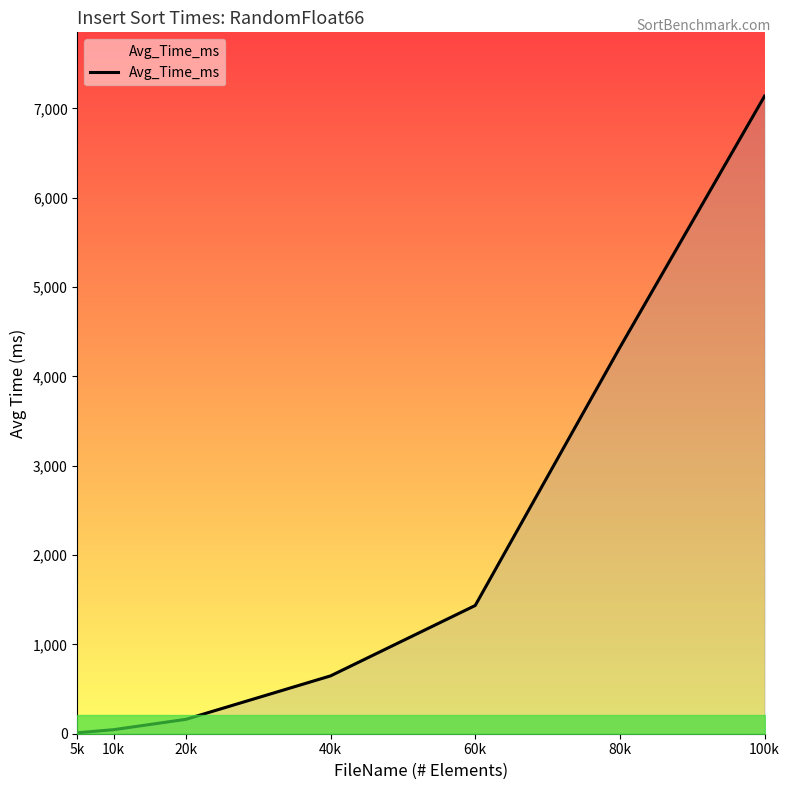

True or false: the data shows 1435.5 at 60k.

True